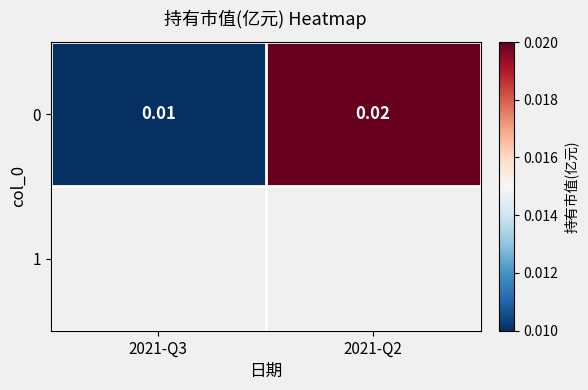

How many values are between 0 and 1?

2